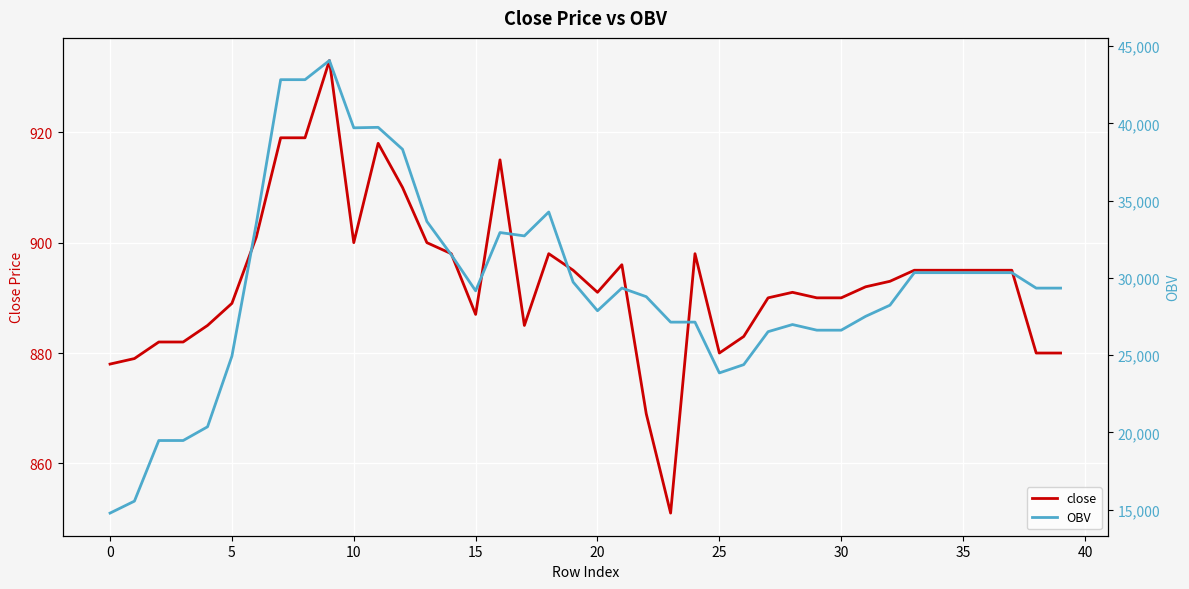

What is the average value of the close series?

893